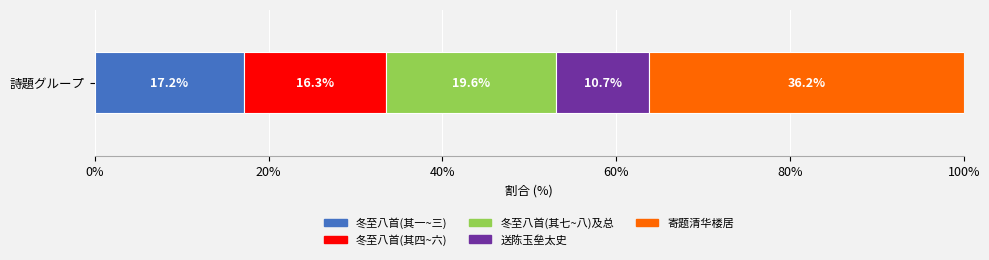

What is the maximum value for 冬至八首(其一~三)?

17.2